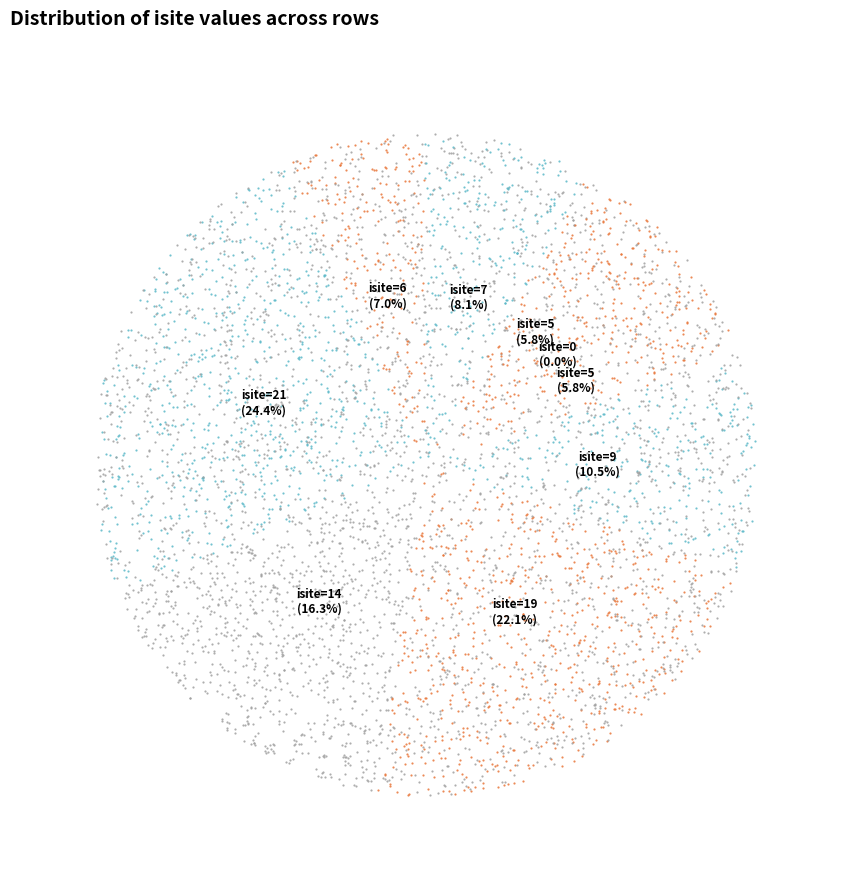

How many segments does this pie chart have?

9